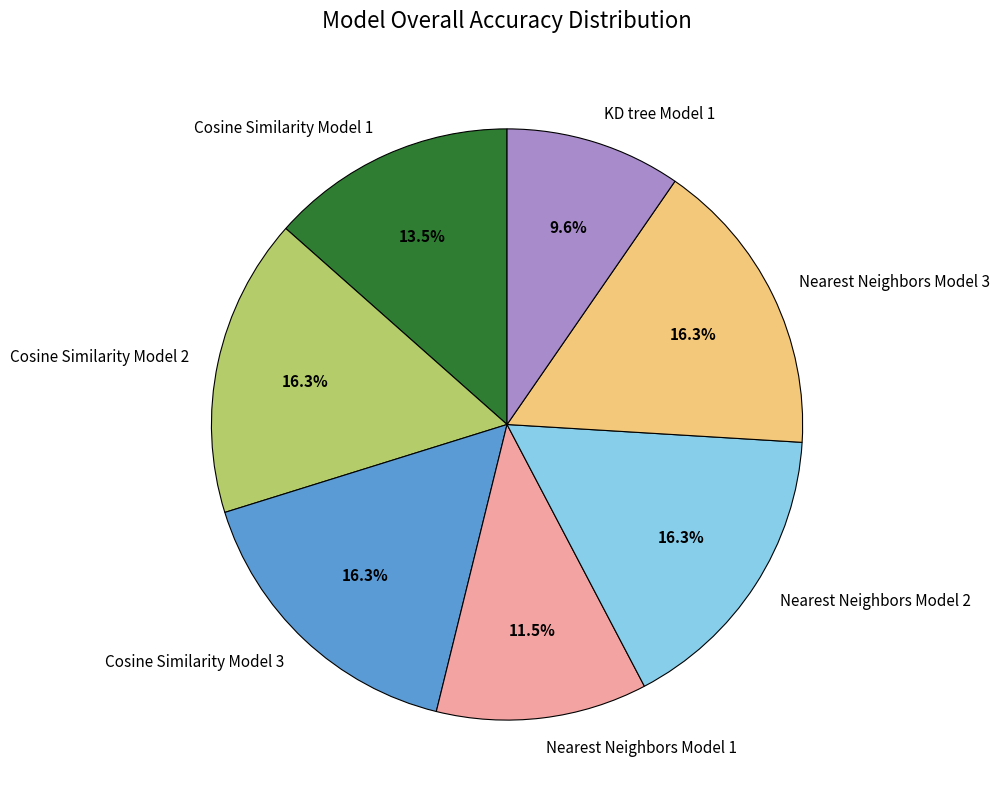

True or false: Cosine Similarity Model 2 accounts for 30% of the total.

False